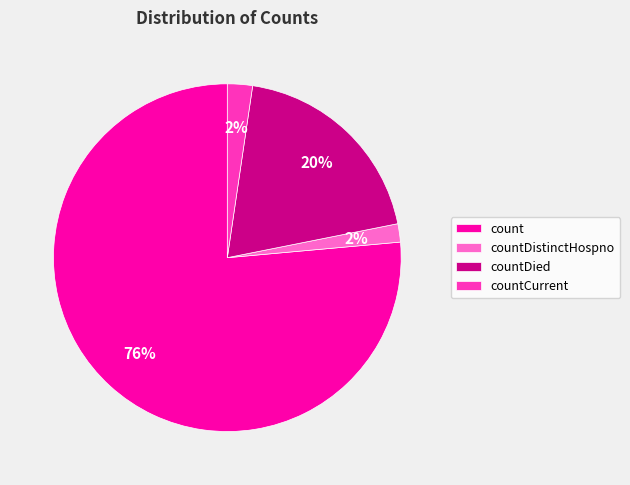

What is the largest slice in the pie chart?

count